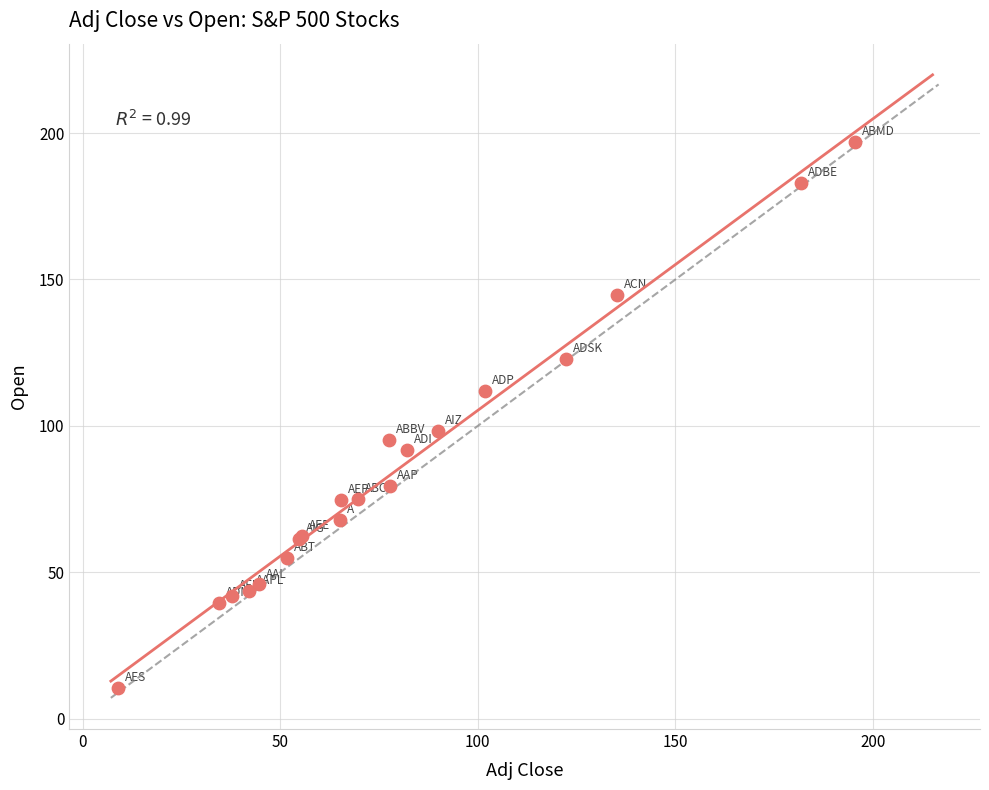

What Y value in the scatter plot is closest to 103?

98.1